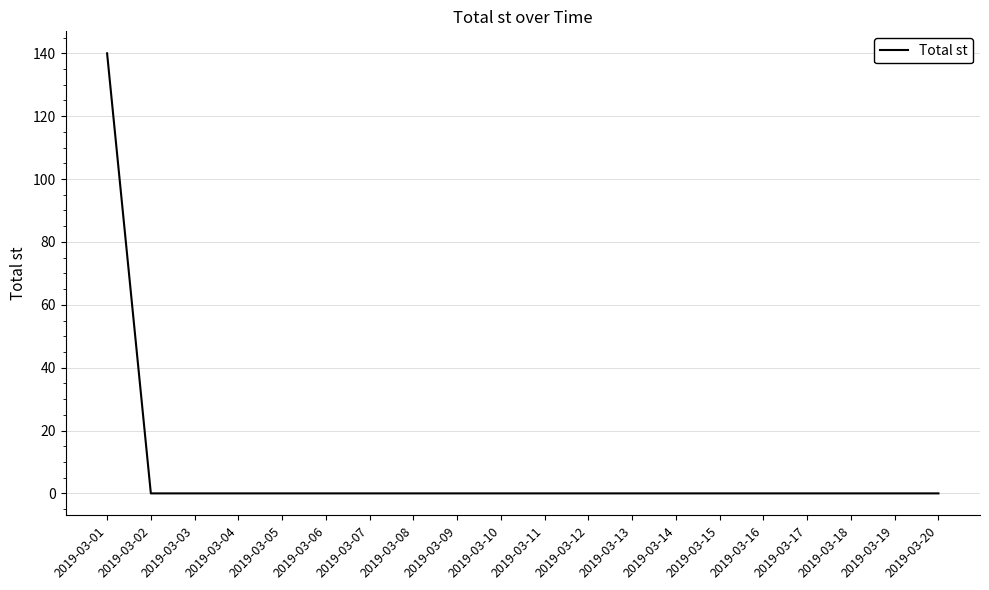

The value at 2019-03-06 is 0. True or false?

True